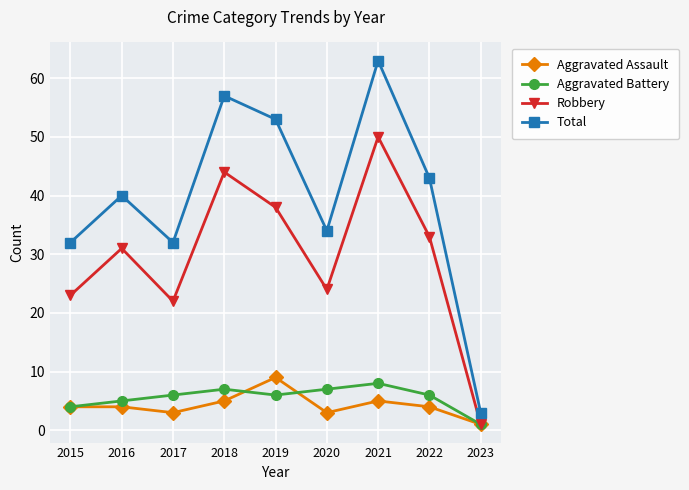

Is the value of Robbery at 2019 greater than the value of Aggravated Battery at 2016?

Yes